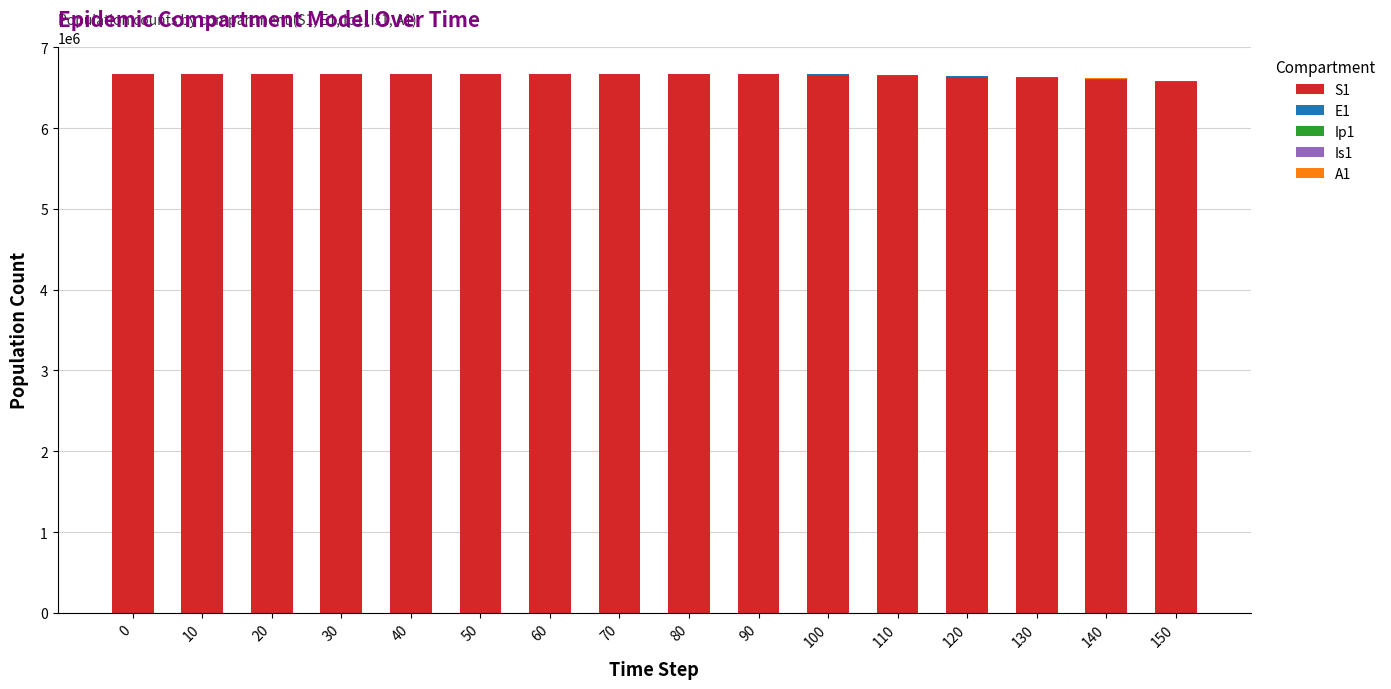

What is the total value across all series at 140?

6613960.0